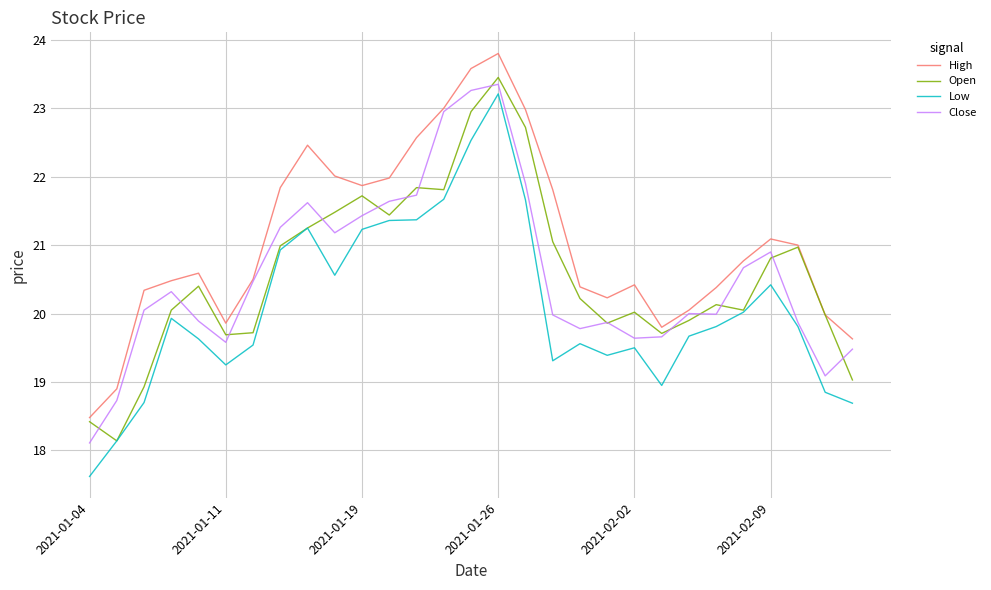

Which series has the largest total across all categories?

High